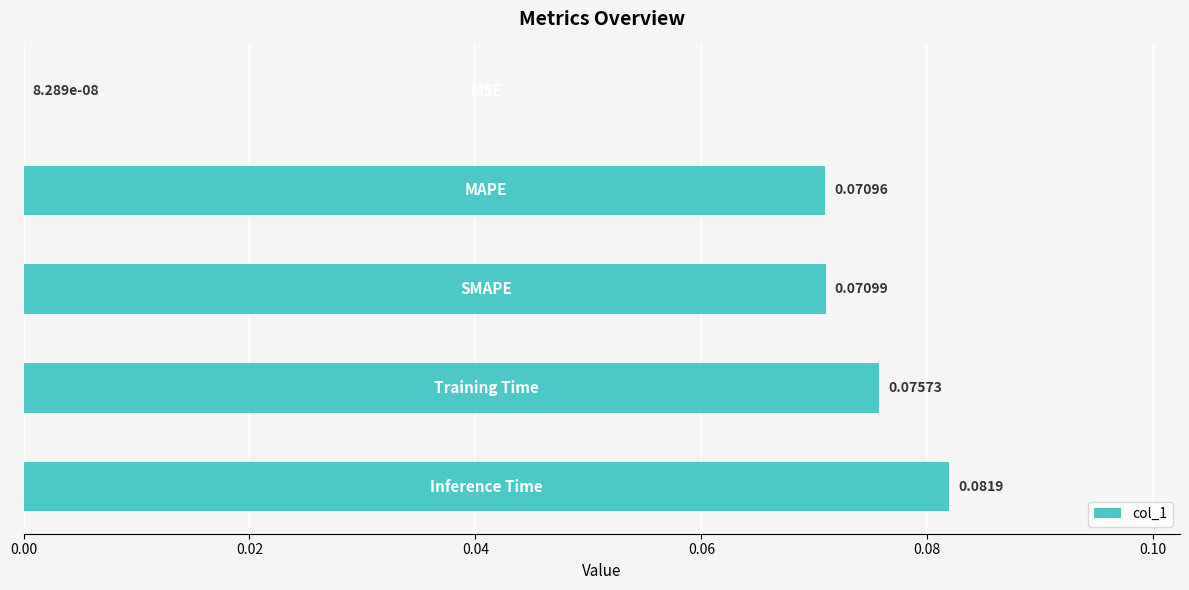

What is the sum of all values?

0.3